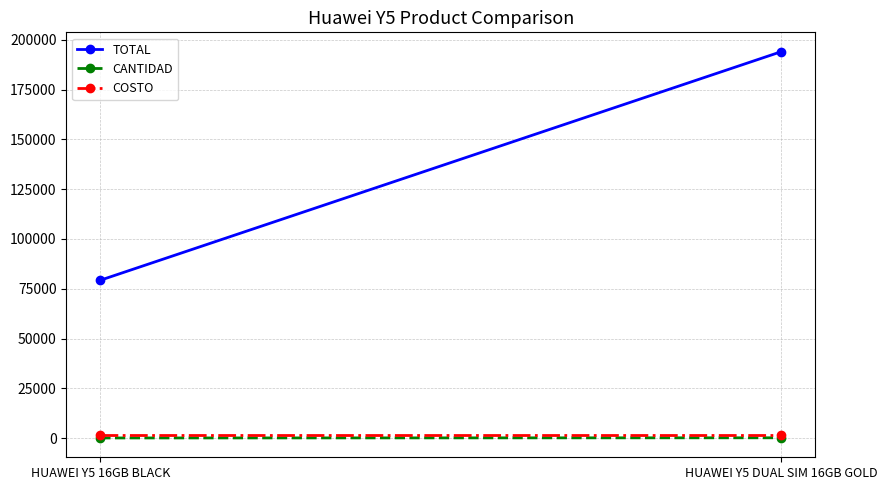

What is the greatest value displayed?

194106.9